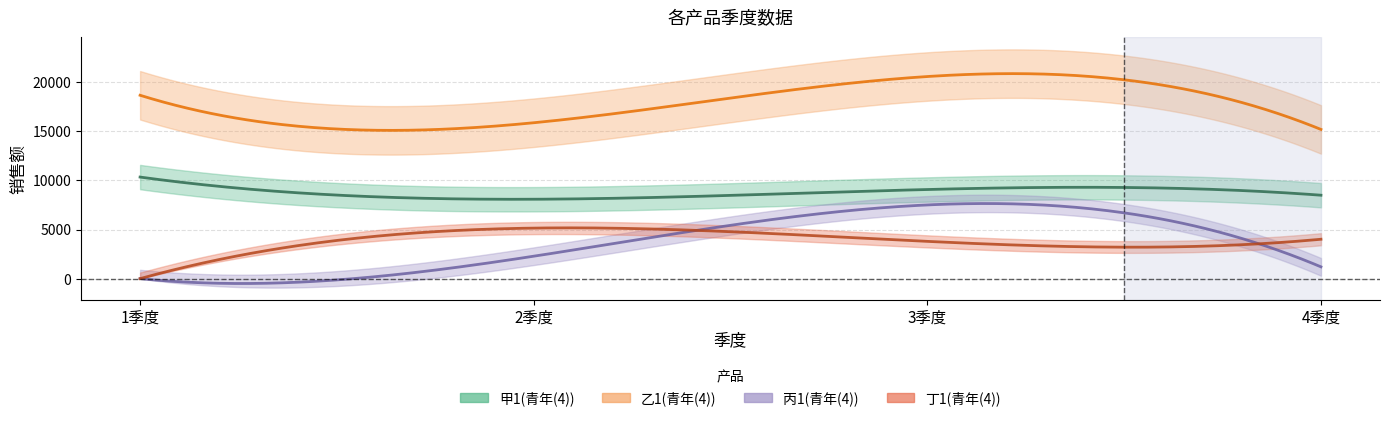

What is the maximum value for 乙1(青年(4))?

20589